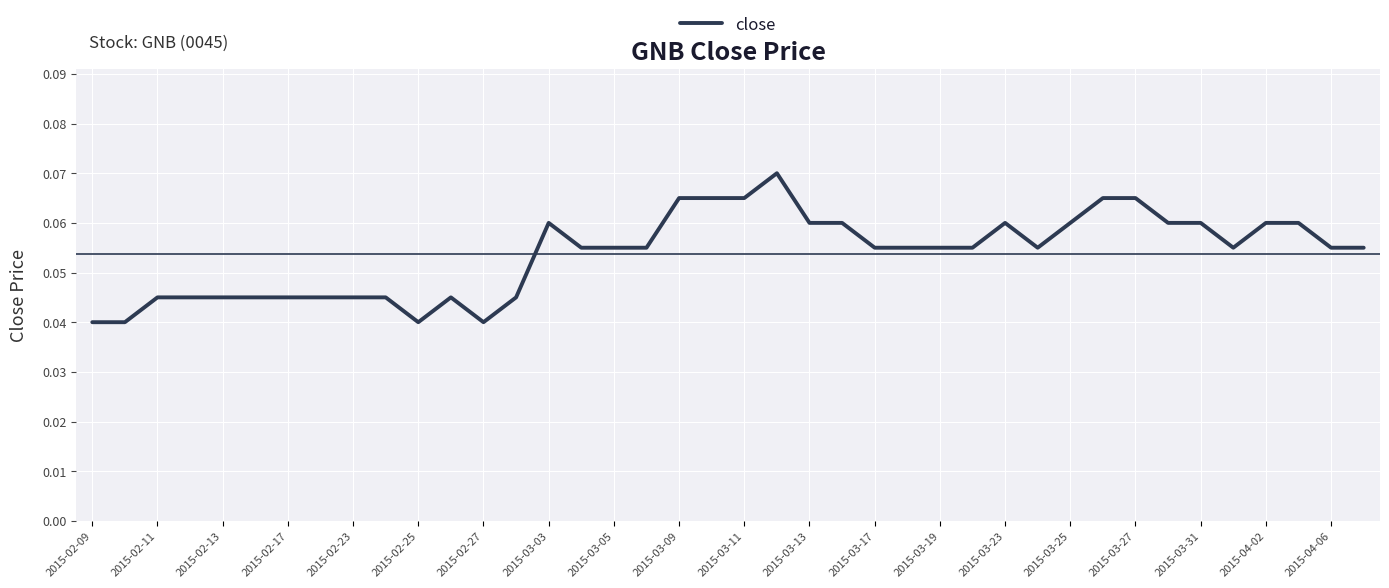

Is this an area chart (filled region under the line)?

No